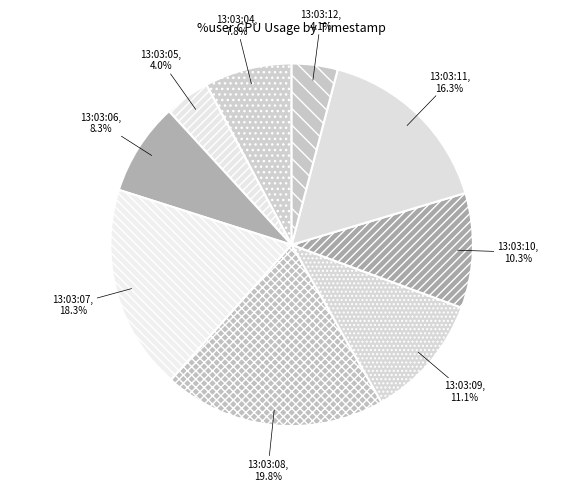

To the nearest percent, what is the difference between the largest and smallest slice percentages?

16%